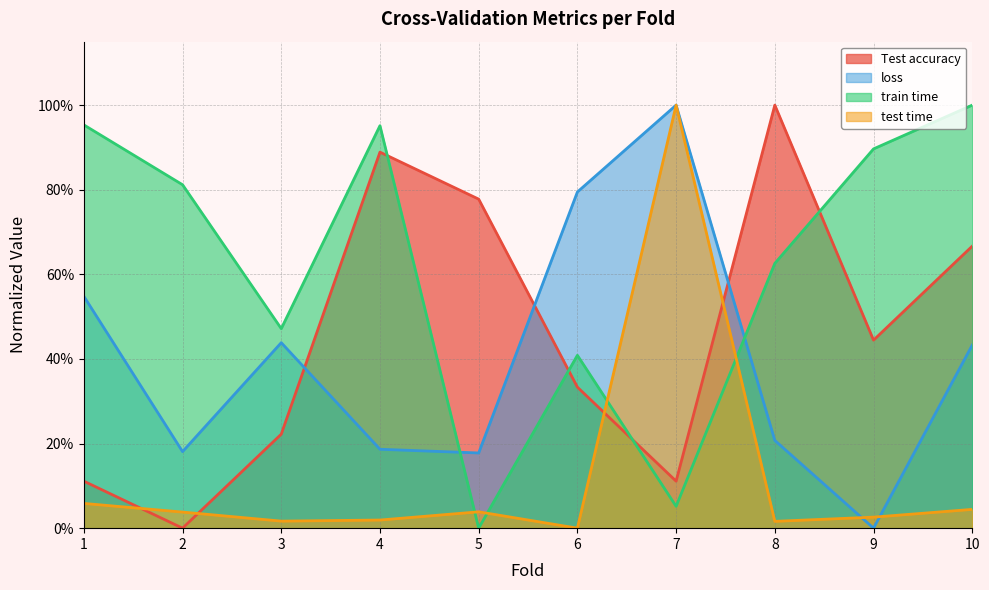

The value of train time at 6 is 0.1. True or false?

False